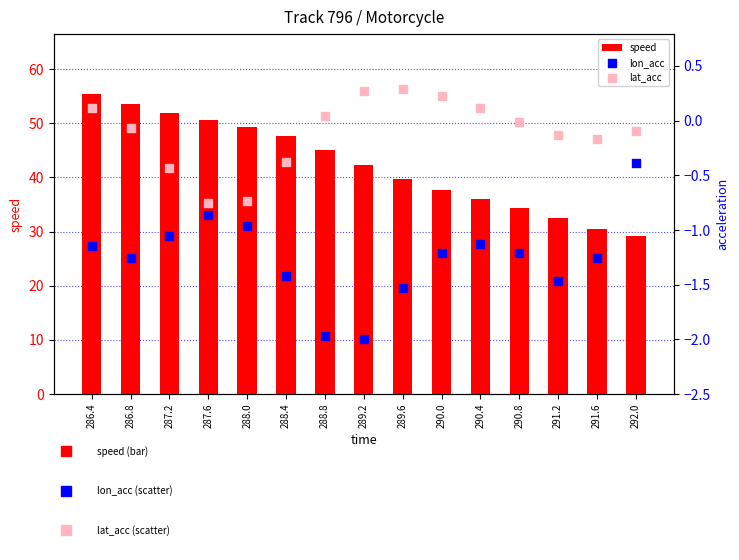

Which series reaches the maximum Y coordinate?

speed